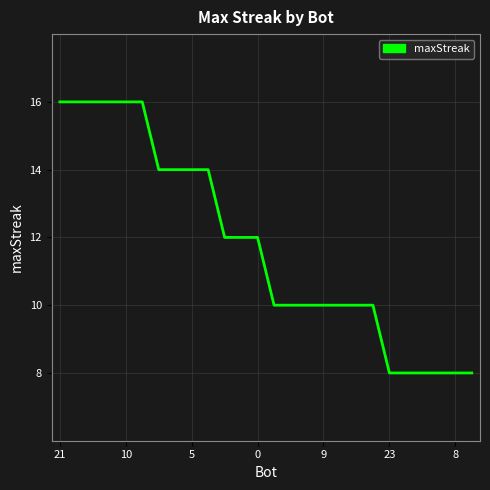

How many values are between 10 and 14?

14